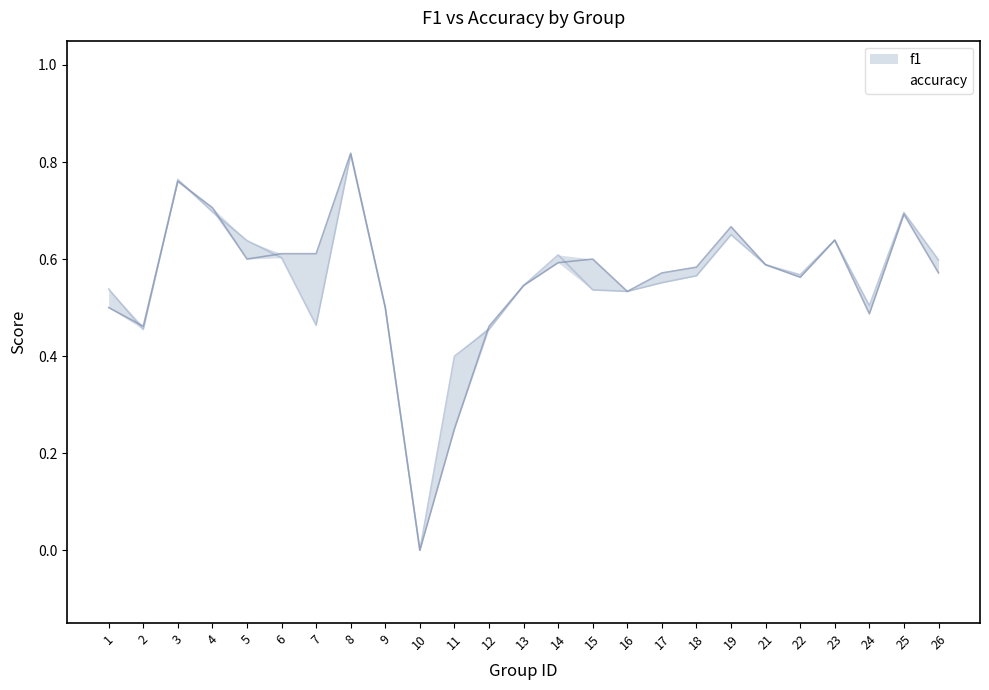

The value of f1 at 18 is 1.0. True or false?

False